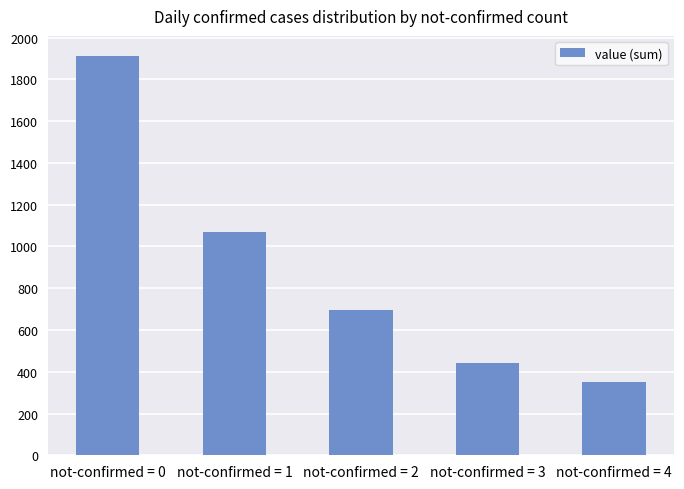

List the labels in order of value, largest first.

not-confirmed = 0, not-confirmed = 1, not-confirmed = 2, not-confirmed = 3, not-confirmed = 4